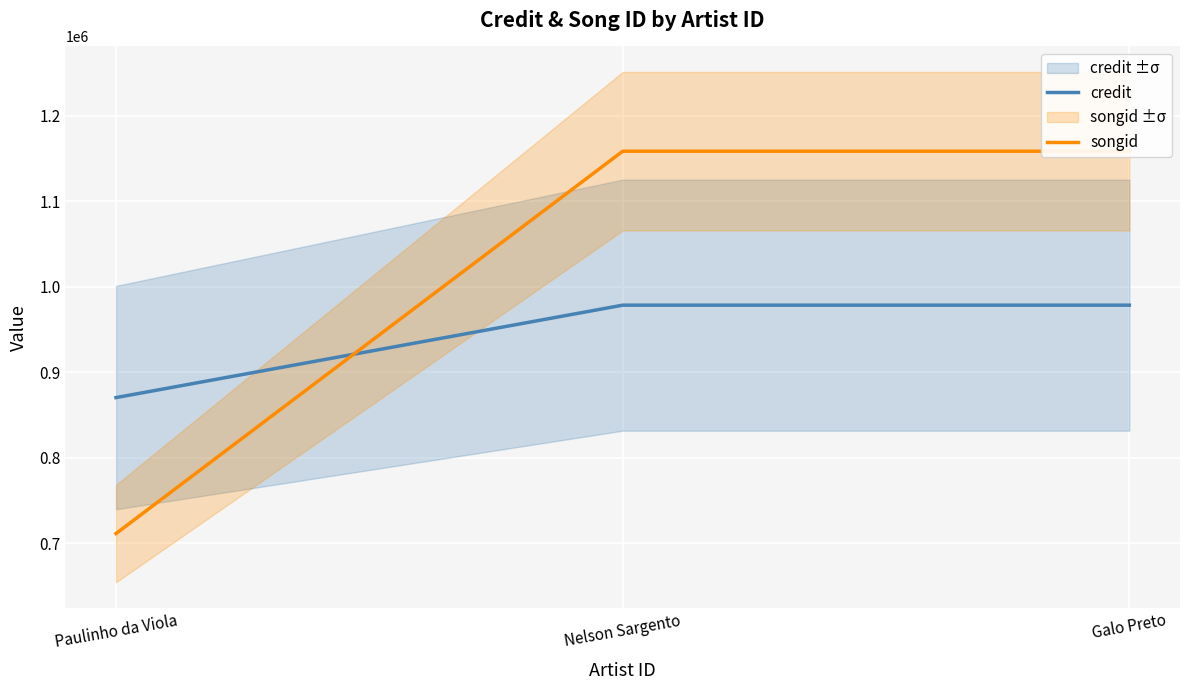

Rank the categories by credit value from highest to lowest.

Nelson Sargento, Galo Preto, Paulinho da Viola